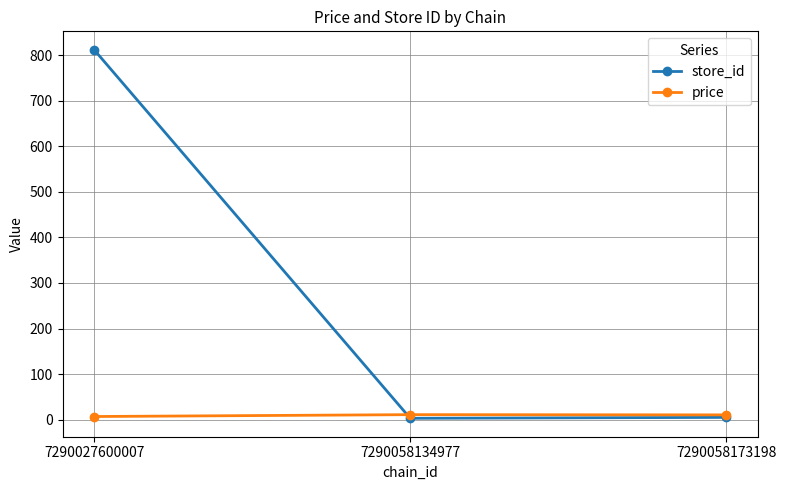

What are all the series names shown in the legend?

store_id, price